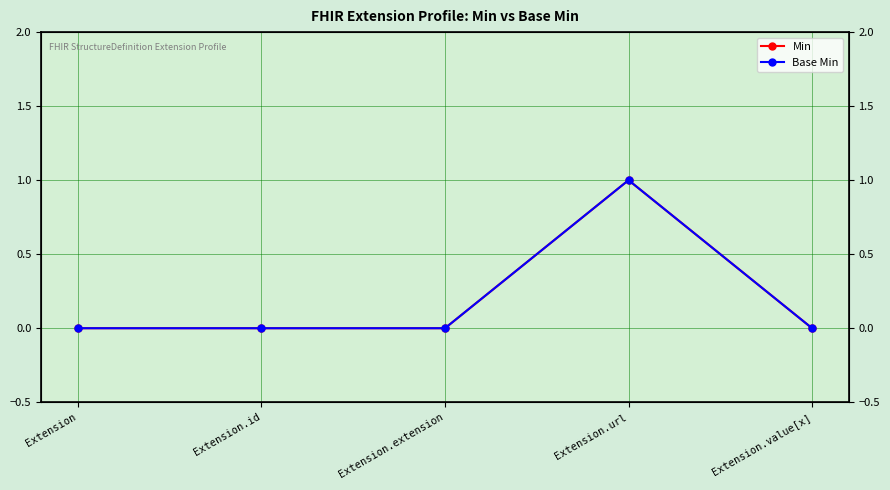

What position from the right is Extension.url?

2